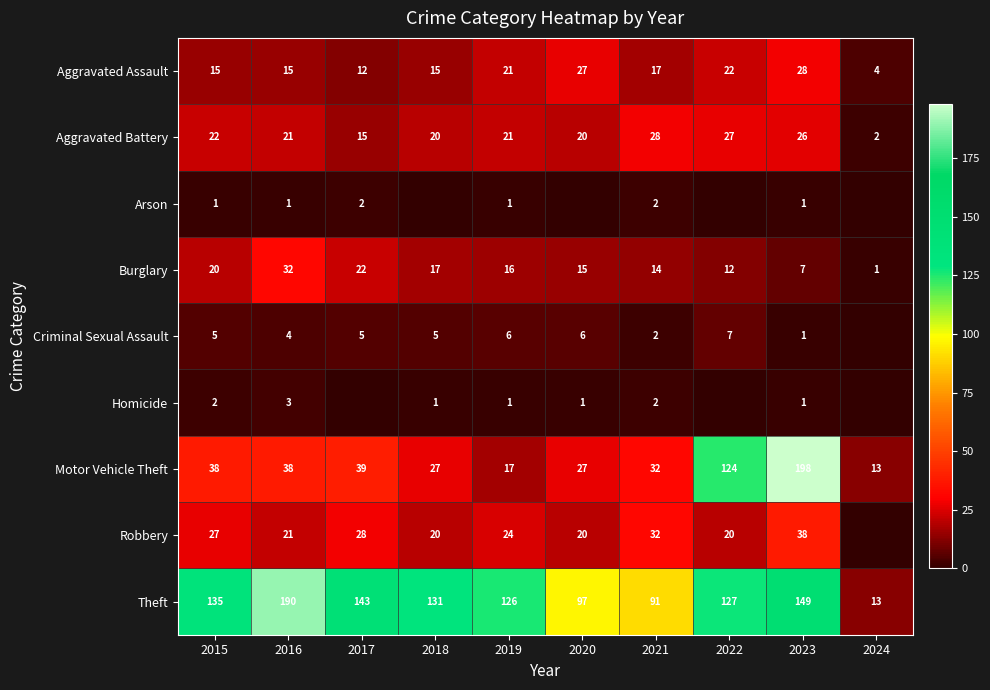

What is the total value across all series at 2017?

266